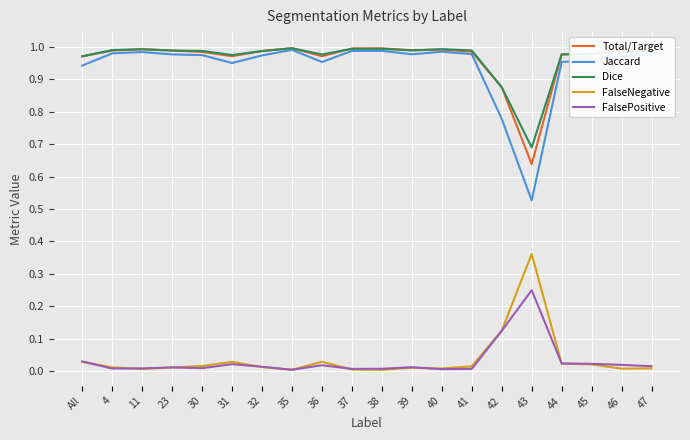

What is the sum of all Jaccard values?

18.8